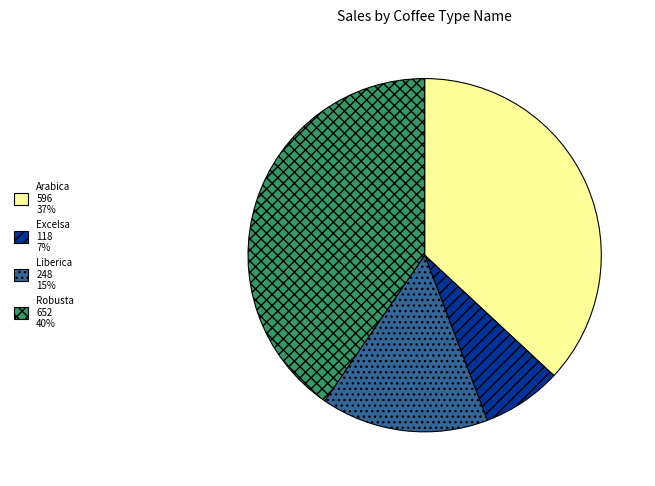

Between Robusta 652 40% and Arabica 596 37%, which is larger?

Robusta 652 40%